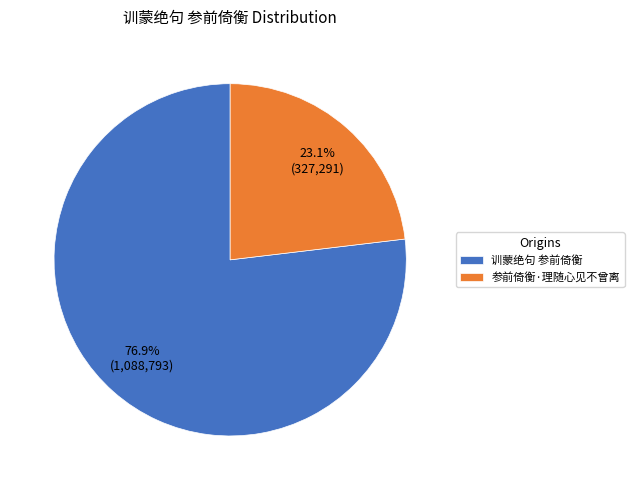

Rank the categories by value from lowest to highest.

参前倚衡·理随心见不曾离, 训蒙绝句 参前倚衡